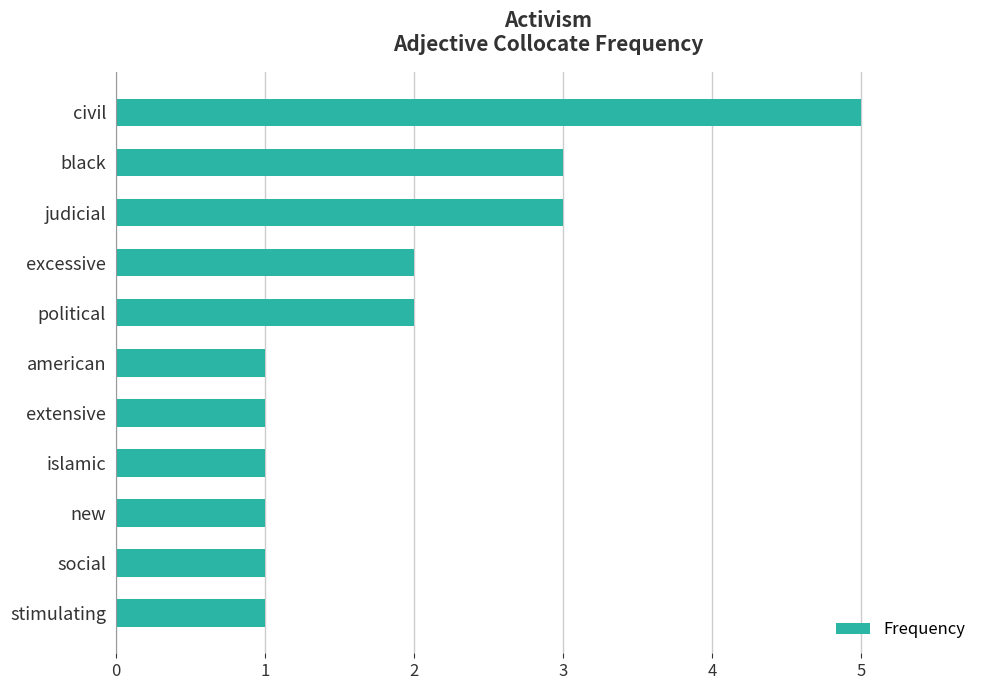

How many values are between 1 and 3?

10